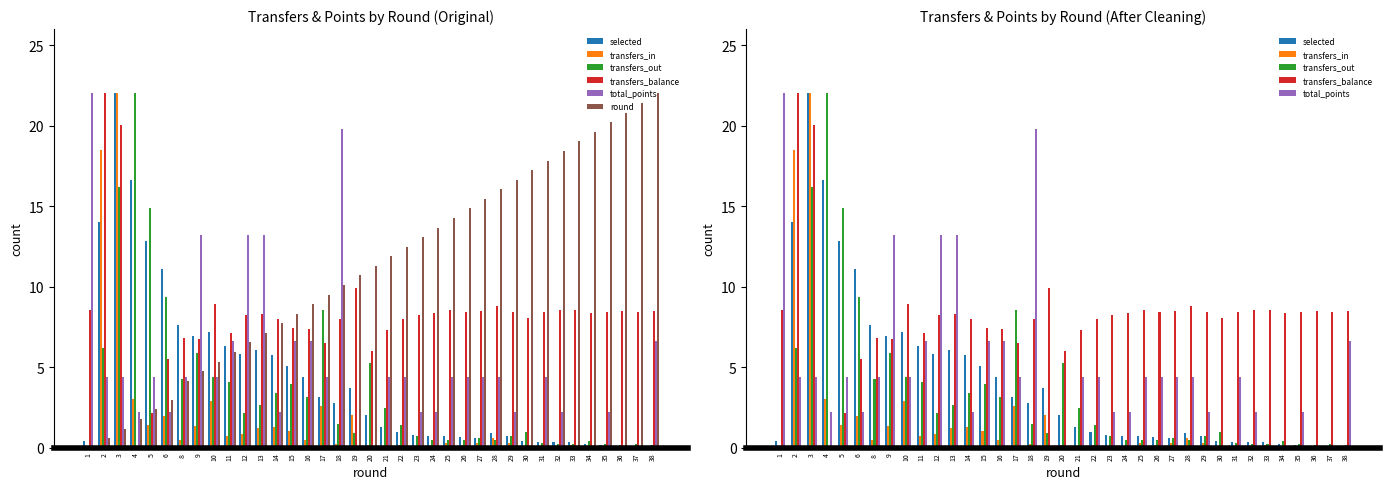

What is the value of the transfers_in bar at the 9th from the left?

2.9